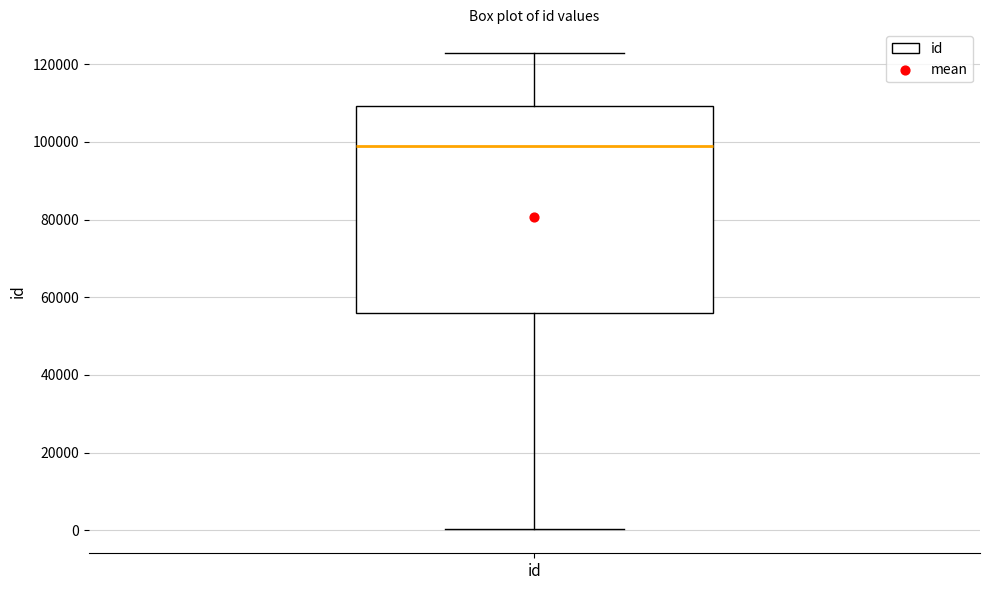

Transcribe this box plot: give where the median line is, the range the box spans, and where the two whiskers end, as read against the y-axis. The values are not printed on the chart, so give them approximately, as read against the axis.

median 98000, box 56000 to 110000, whiskers 0 to 122000